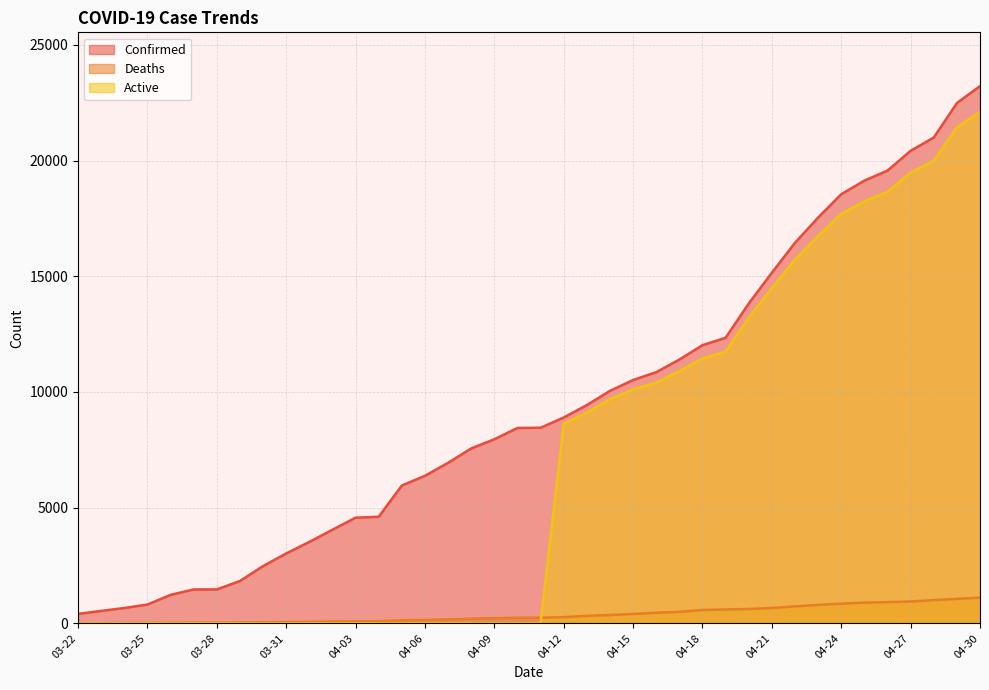

Rank the series at 04-02 from lowest to highest value.

Active, Deaths, Confirmed